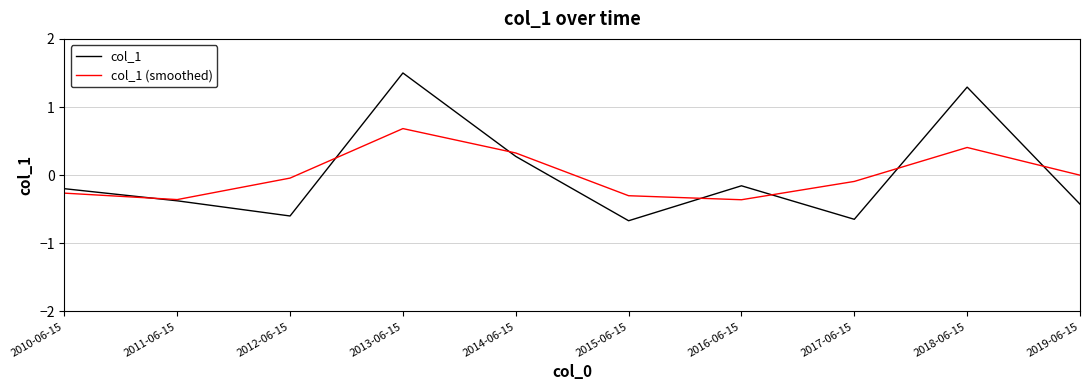

What position from the right is 2013-06-15?

7